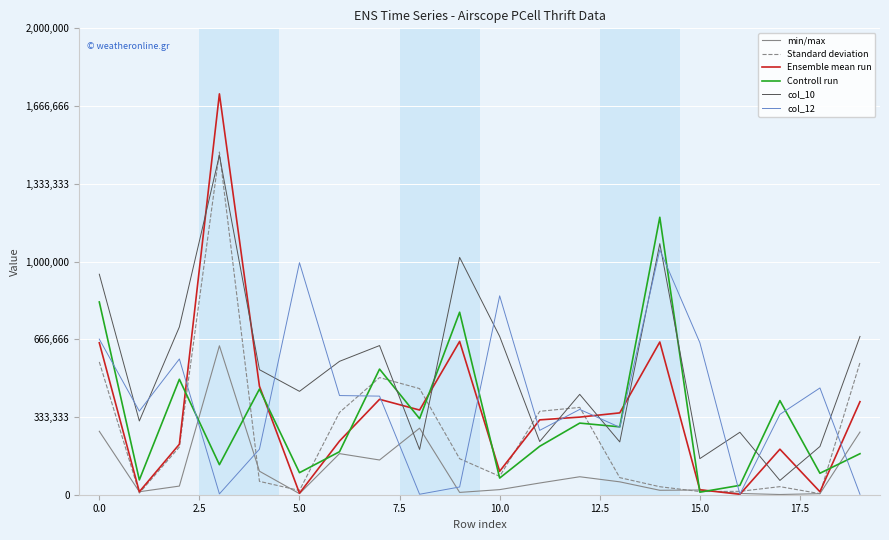

Which series has the largest range (max minus min)?

Ensemble mean run